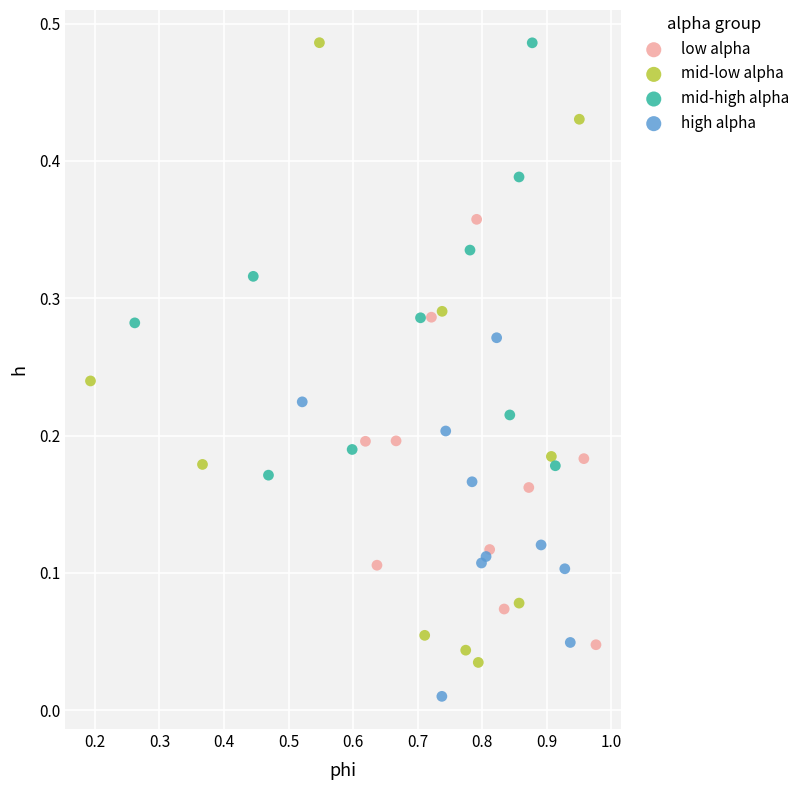

Which series has the largest Y range (max minus min)?

mid-low alpha